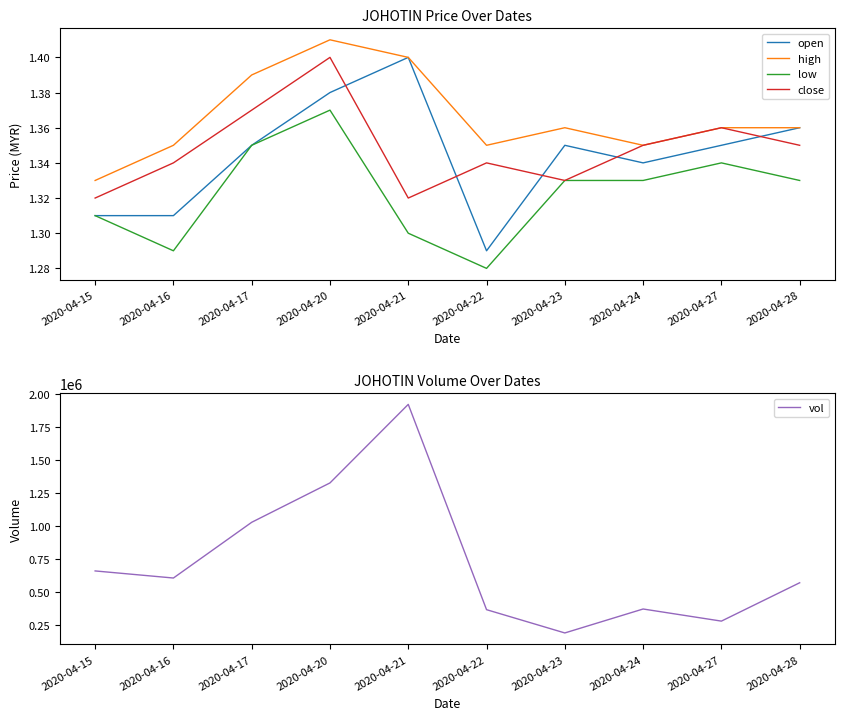

Is it true that vol equals 3200470.8 at 2020-04-21?

False